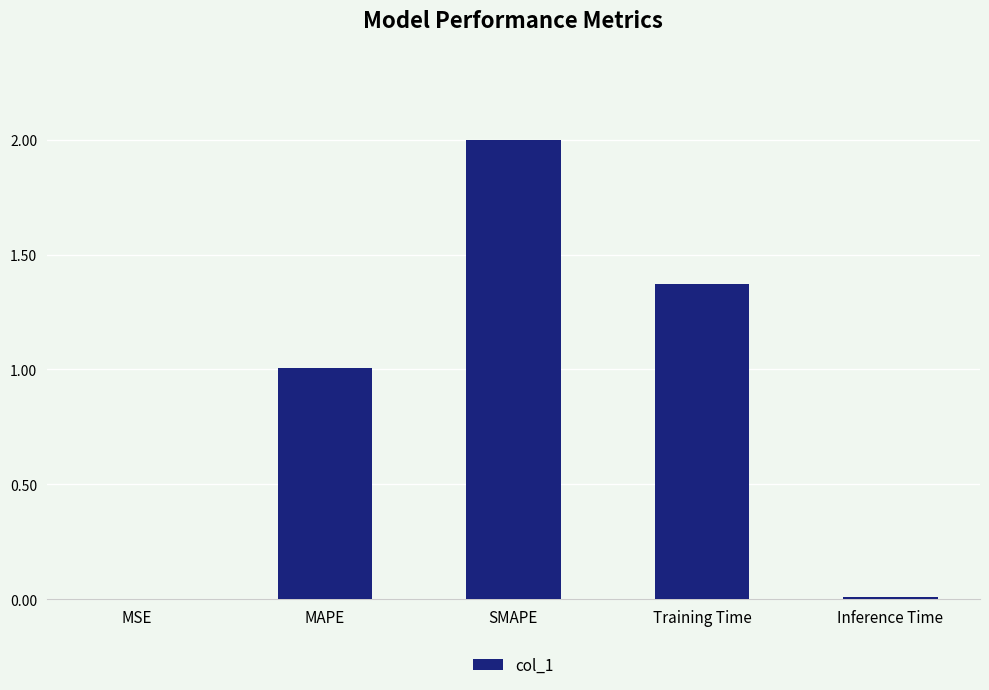

The value at SMAPE is 2.0. True or false?

True